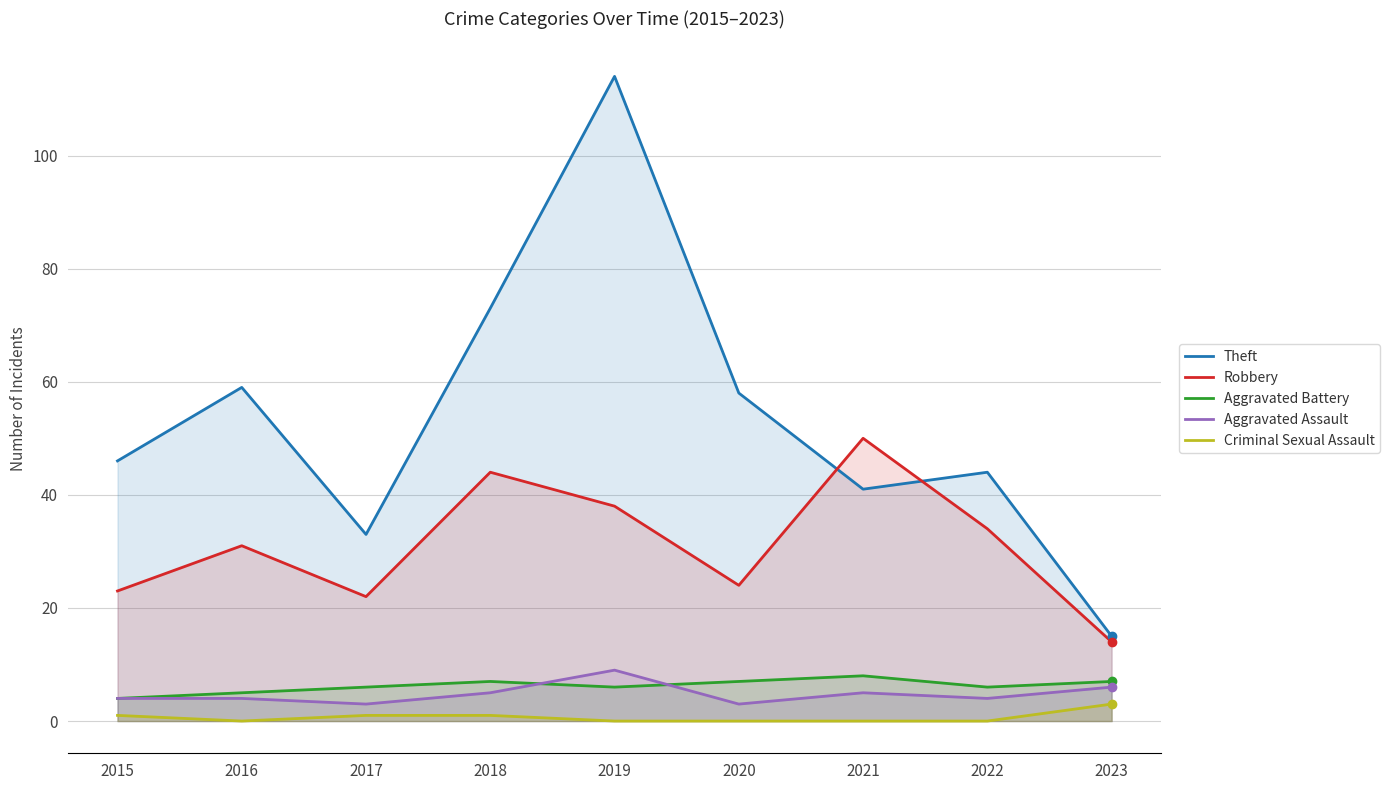

What is the difference between the Aggravated Battery values at 2018 and 2017?

1